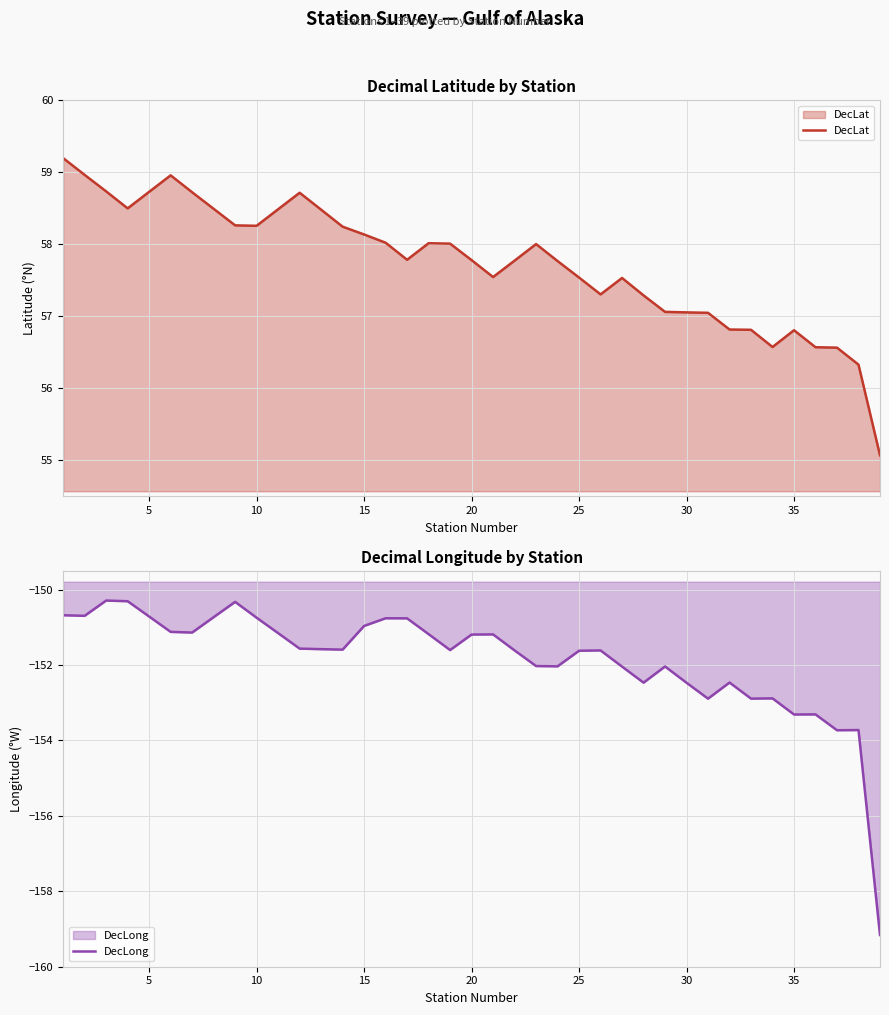

How many values in the DecLat series exceed 57?

31